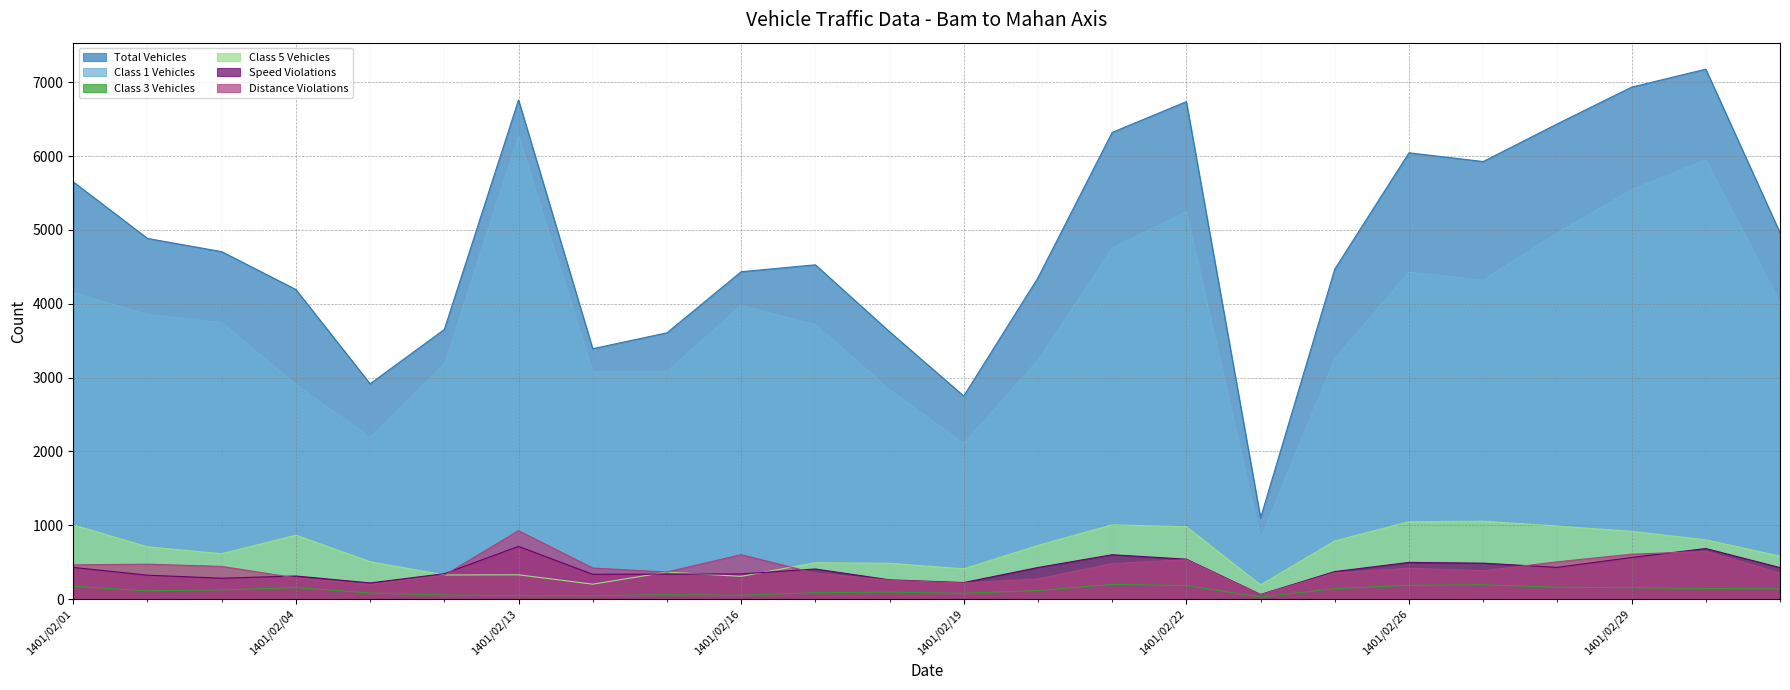

Count the number of data series in this chart.

6